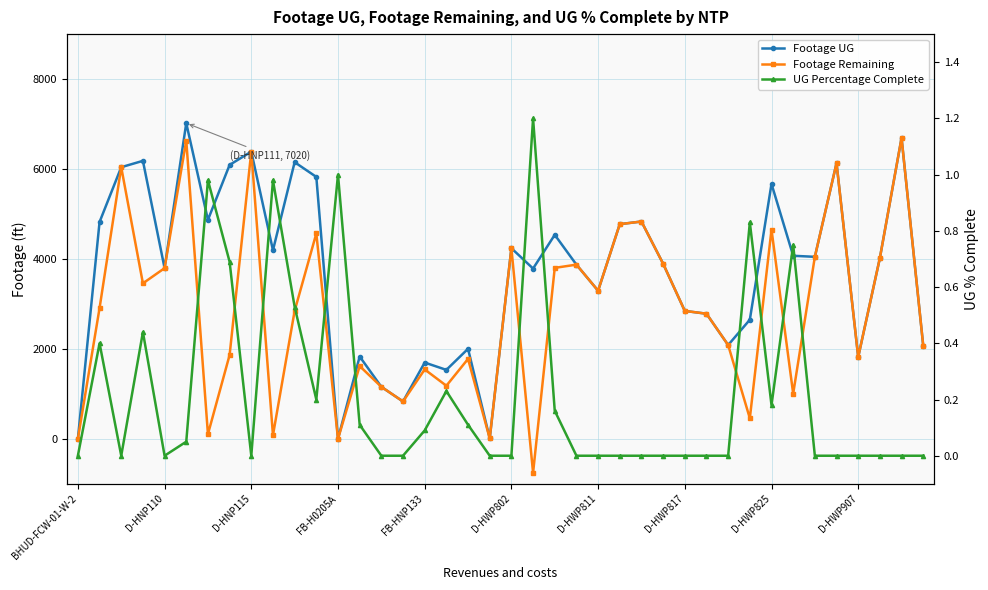

Is this an area chart (filled region under the line)?

No